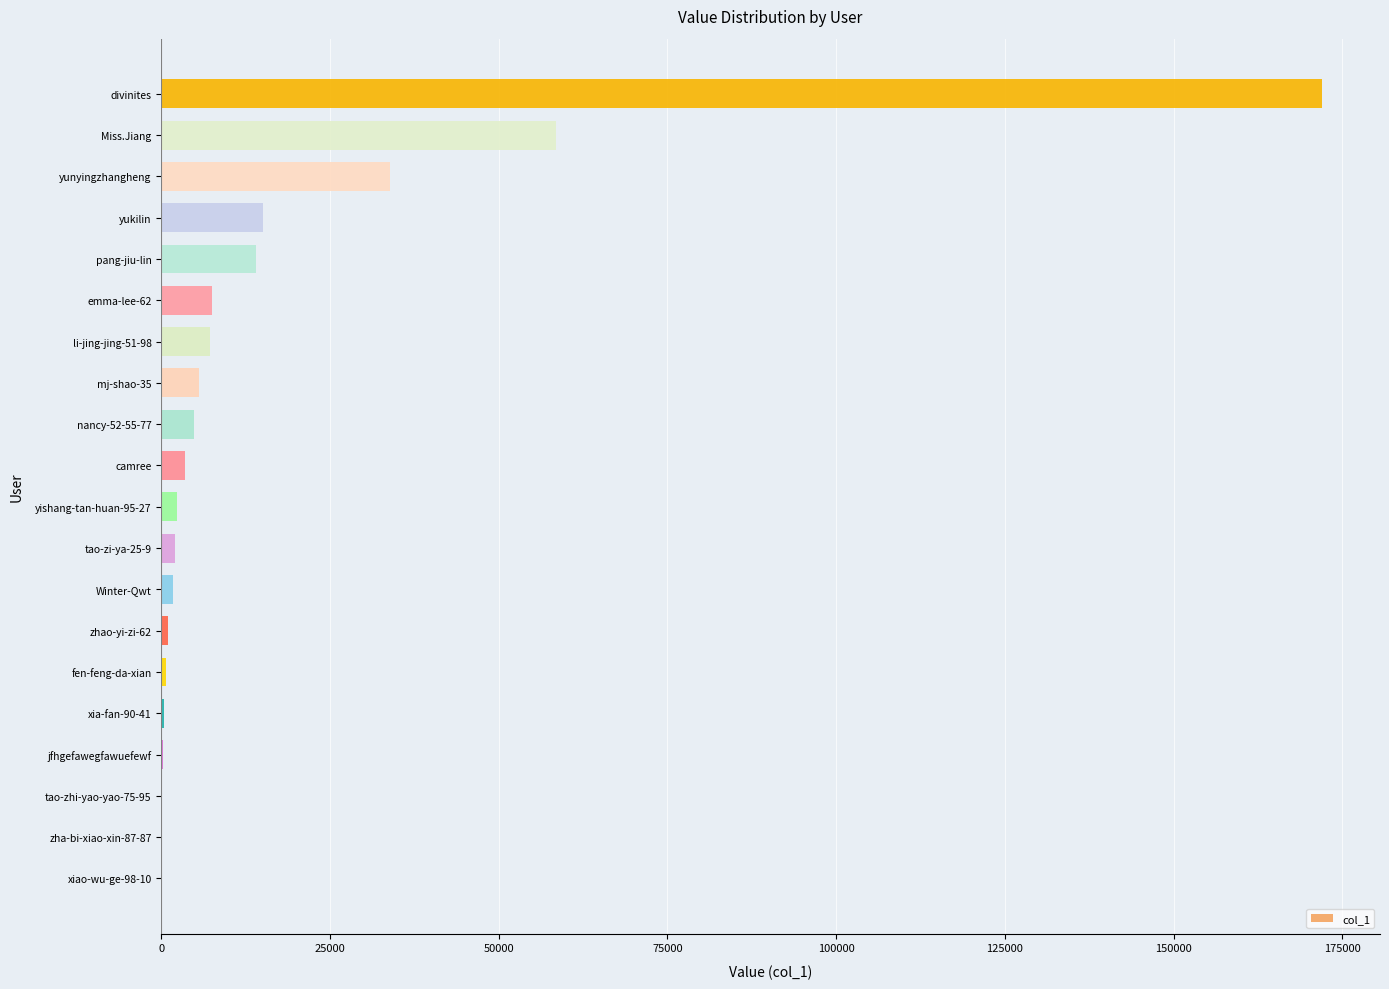

The chart shows a value of 4014 at pang-jiu-lin. True or false?

False